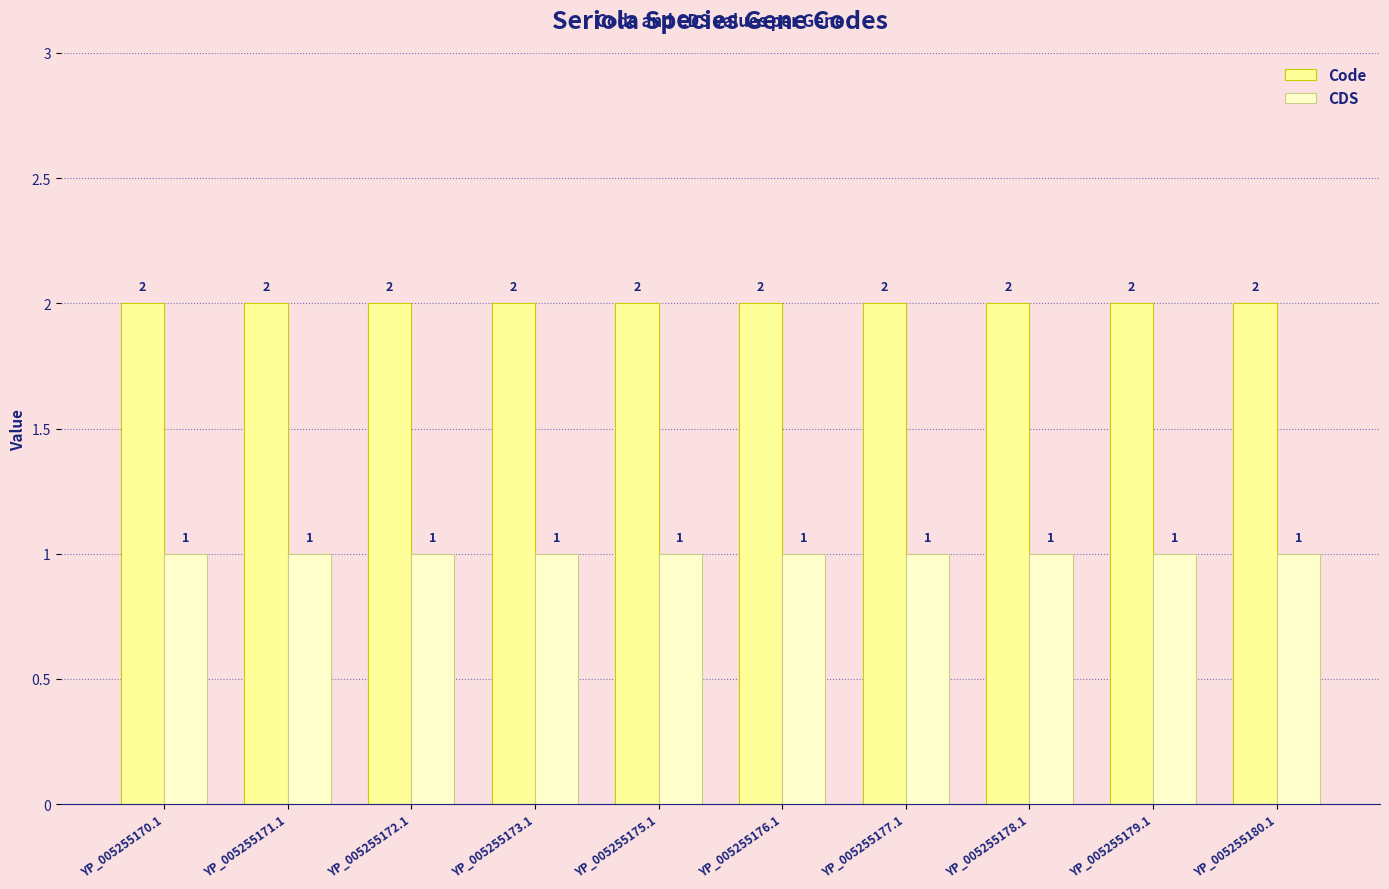

What is the total value across all series at YP_005255178.1?

3